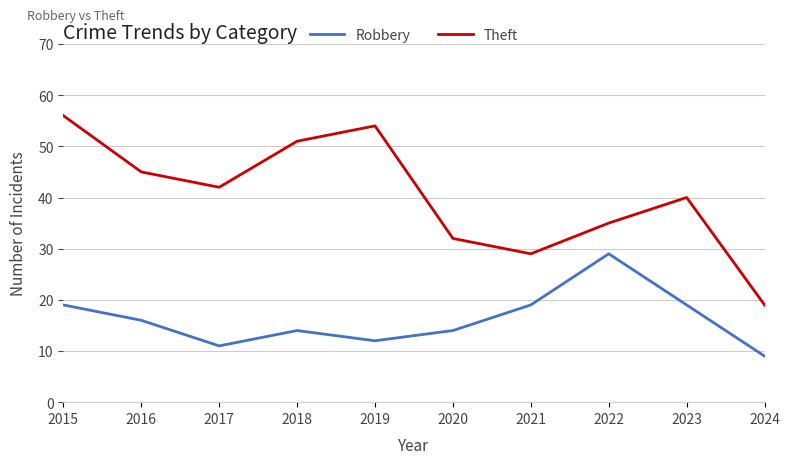

Reading right to left, list all the values displayed in this chart.

Robbery: 2024=9	2023=19	2022=29	2021=19	2020=14	2019=12	2018=14	2017=11	2016=16	2015=19
Theft: 2024=19	2023=40	2022=35	2021=29	2020=32	2019=54	2018=51	2017=42	2016=45	2015=56